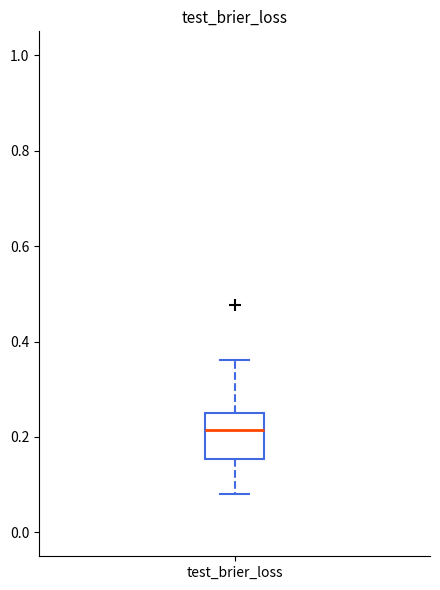

Transcribe this box plot: give where the median line is, the range the box spans, and where the two whiskers end, as read against the y-axis. The values are not printed on the chart, so give them approximately, as read against the axis.

median 0.22, box 0.16 to 0.26, whiskers 0.08 to 0.36